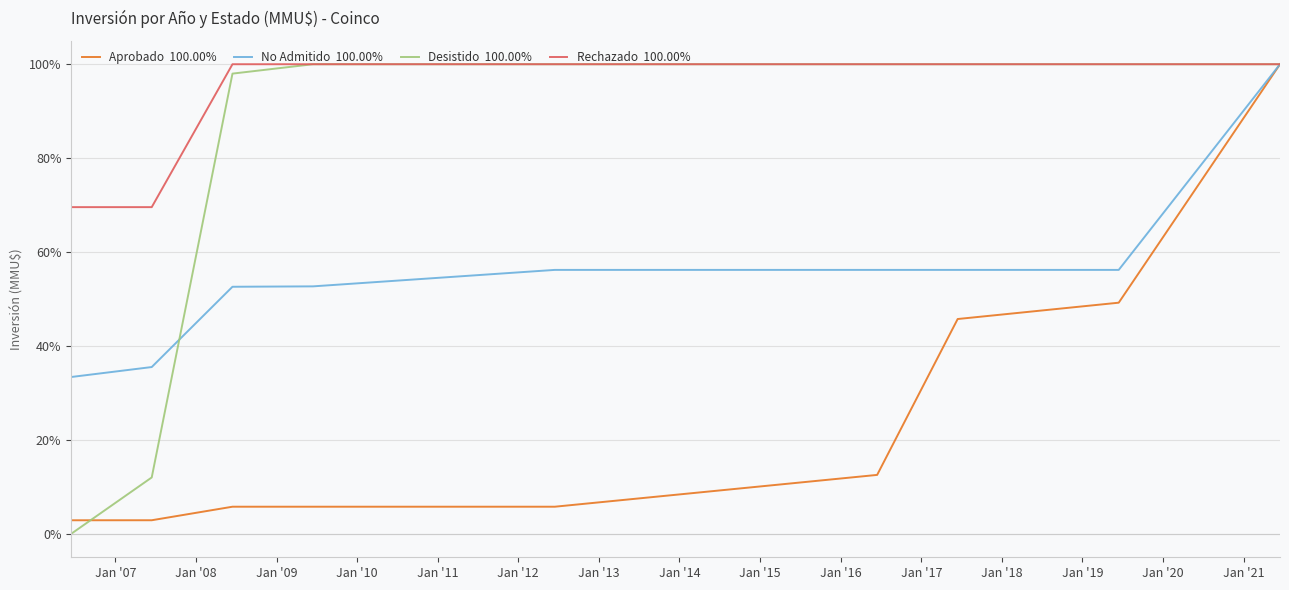

What is the greatest value displayed?

100.0